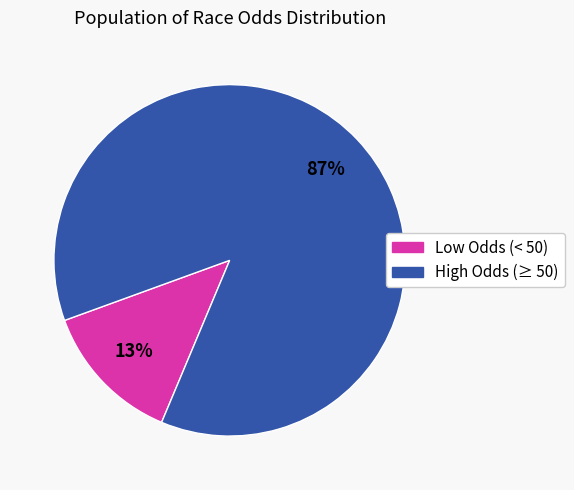

To the nearest percent, what is the average slice percentage?

50%